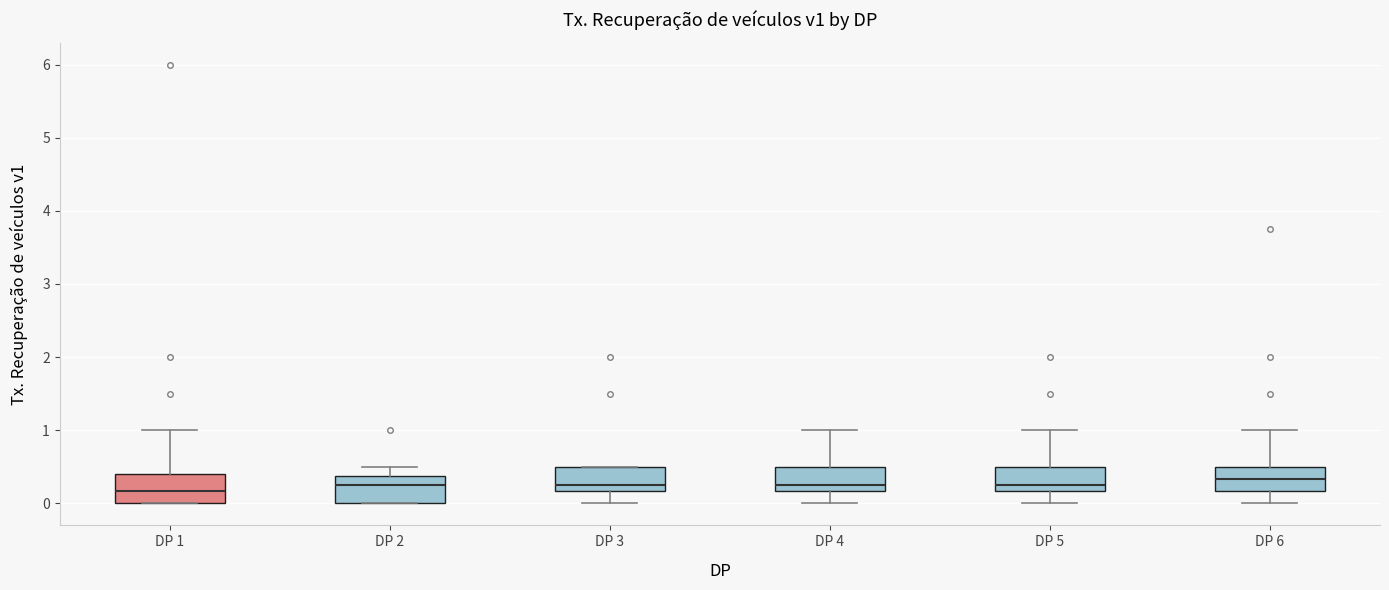

Reading left to right, transcribe this box plot: for each box, give where its median line is, the range the box spans, and where its two whiskers end, as read against the y-axis. The values are not printed on the chart, so give them approximately, as read against the axis.

DP 1: median 0.2, box 0.0 to 0.4, whiskers 0.0 to 1.0
DP 2: median 0.3, box 0.0 to 0.4, whiskers 0.0 to 0.5
DP 3: median 0.3, box 0.2 to 0.5, whiskers 0.0 to 0.5
DP 4: median 0.3, box 0.2 to 0.5, whiskers 0.0 to 1.0
DP 5: median 0.3, box 0.2 to 0.5, whiskers 0.0 to 1.0
DP 6: median 0.3, box 0.2 to 0.5, whiskers 0.0 to 1.0